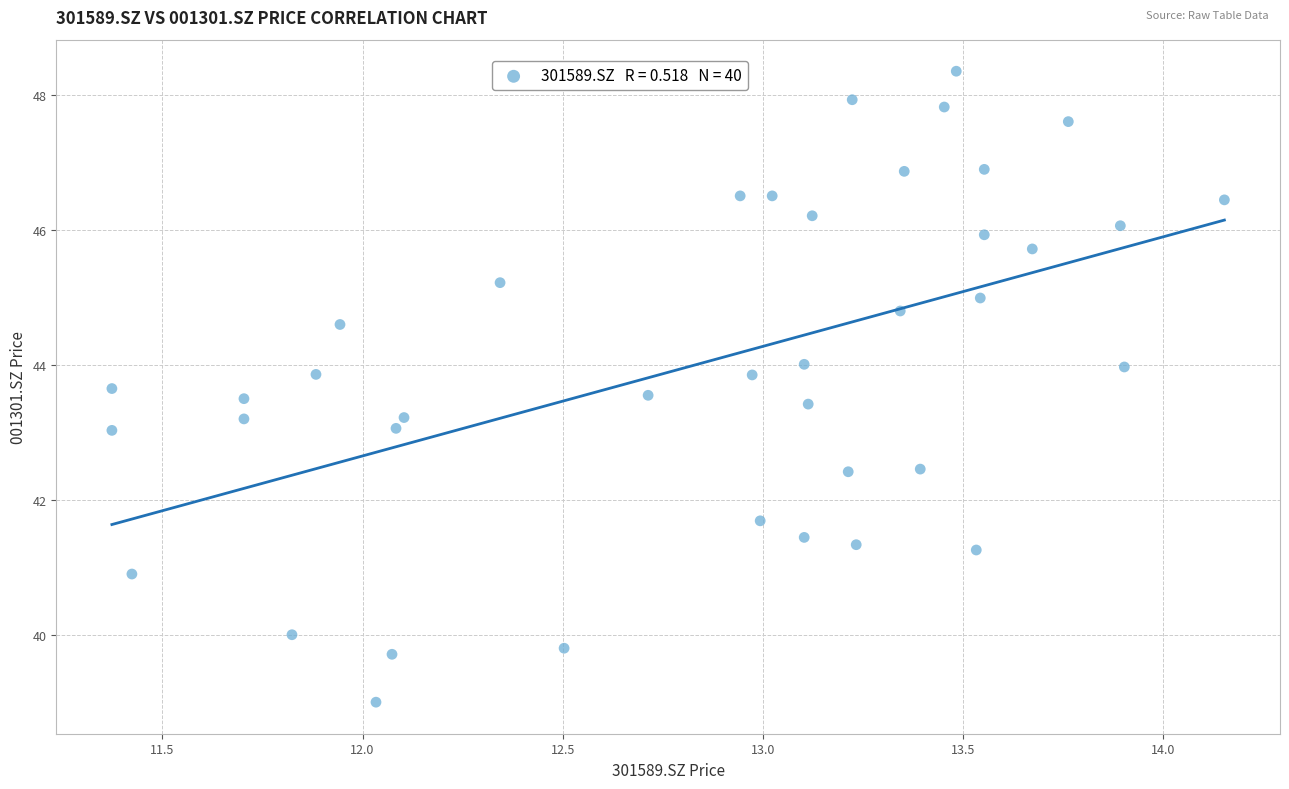

What is the range of Y values (max minus min)?

9.4